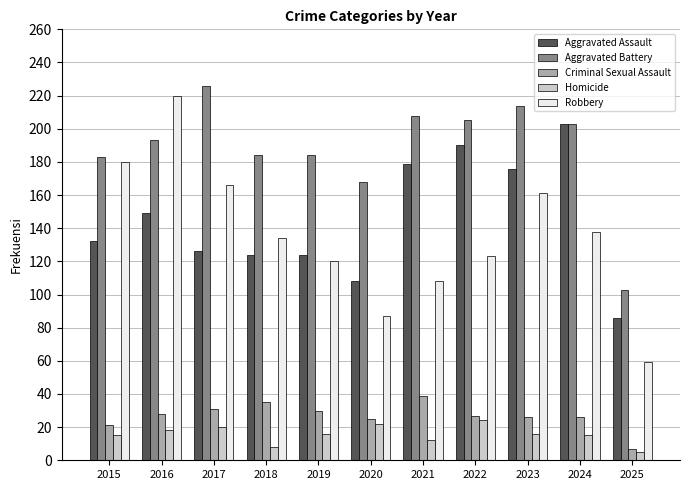

Rank the series at 2015 from lowest to highest value.

Homicide, Criminal Sexual Assault, Aggravated Assault, Robbery, Aggravated Battery